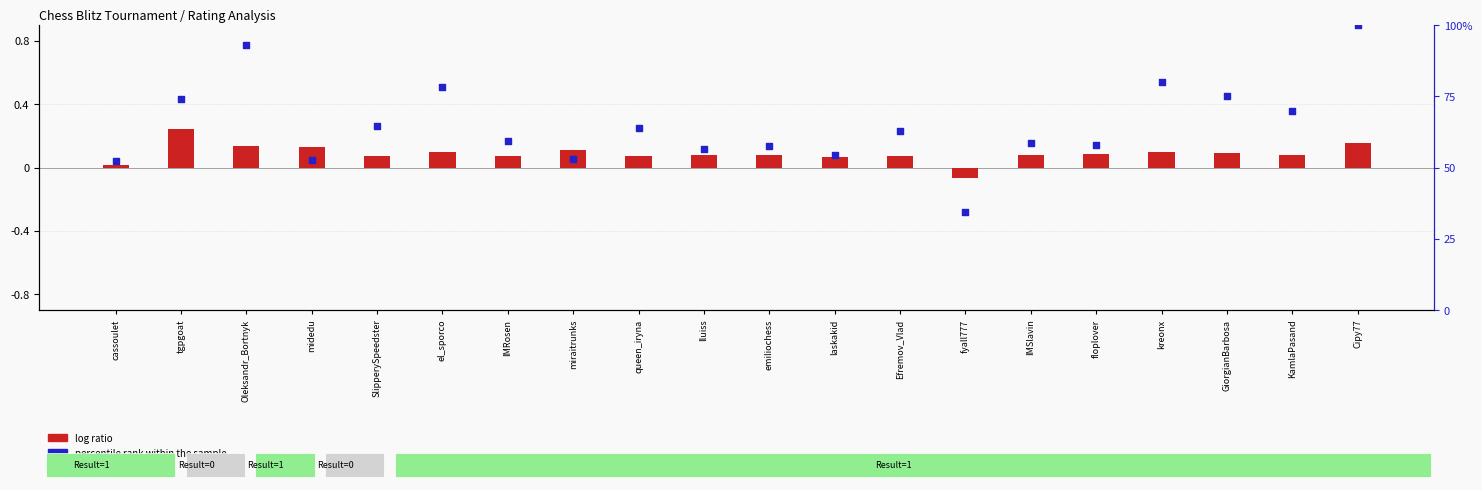

What is the total value across all series at laskakid?

54.4